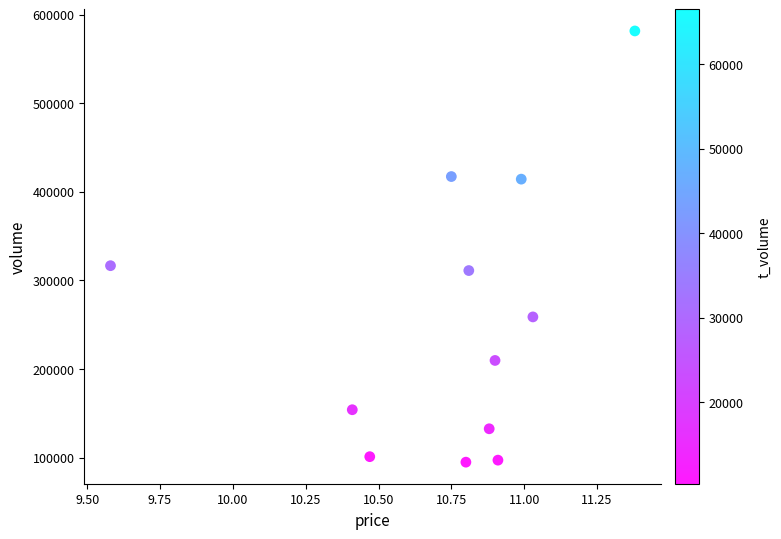

What Y value in the scatter plot is closest to 338214?

316629